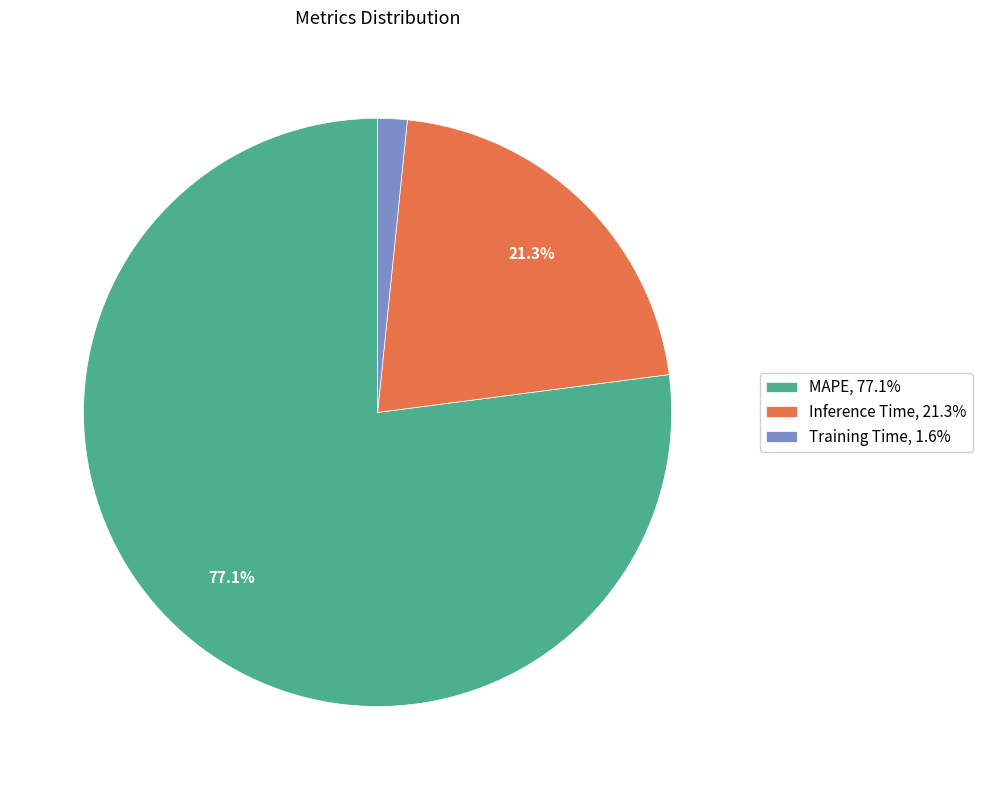

The MAPE slice represents 77% of the pie. True or false?

True